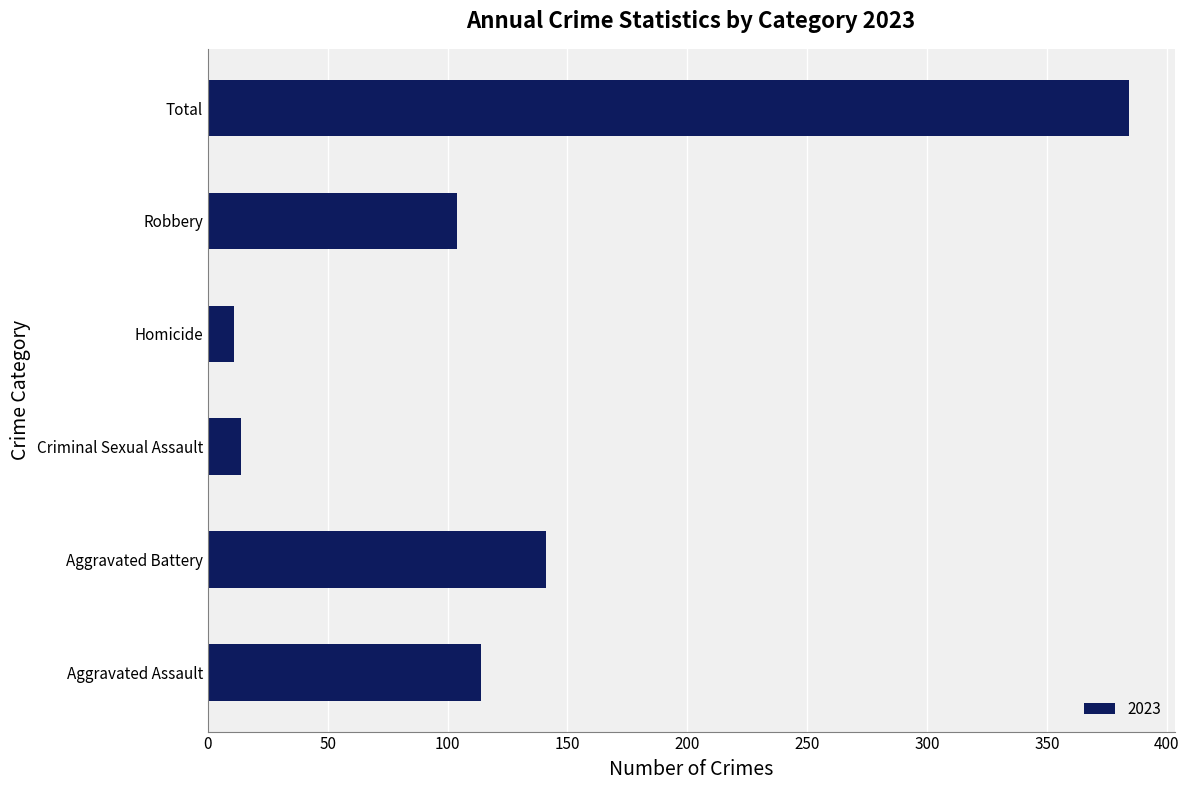

The value at Criminal Sexual Assault is 14. True or false?

True